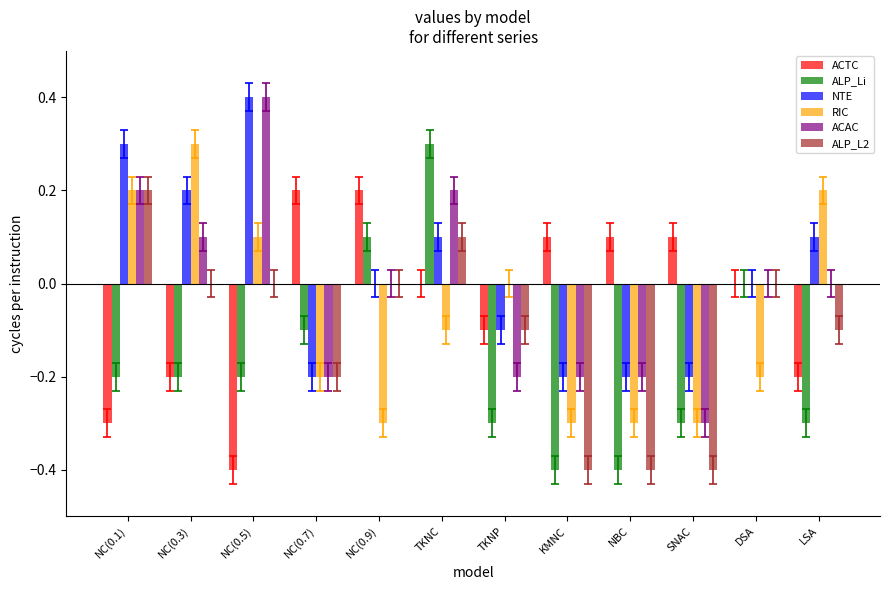

Reading right to left, what are all the values shown in this chart?

ACTC: LSA=-0.2	DSA=0.0	SNAC=0.1	NBC=0.1	KMNC=0.1	TKNP=-0.1	TKNC=0.0	NC(0.9)=0.2	NC(0.7)=0.2	NC(0.5)=-0.4	NC(0.3)=-0.2	NC(0.1)=-0.3
ALP_Li: LSA=-0.3	DSA=0.0	SNAC=-0.3	NBC=-0.4	KMNC=-0.4	TKNP=-0.3	TKNC=0.3	NC(0.9)=0.1	NC(0.7)=-0.1	NC(0.5)=-0.2	NC(0.3)=-0.2	NC(0.1)=-0.2
NTE: LSA=0.1	DSA=0.0	SNAC=-0.2	NBC=-0.2	KMNC=-0.2	TKNP=-0.1	TKNC=0.1	NC(0.9)=0.0	NC(0.7)=-0.2	NC(0.5)=0.4	NC(0.3)=0.2	NC(0.1)=0.3
RIC: LSA=0.2	DSA=-0.2	SNAC=-0.3	NBC=-0.3	KMNC=-0.3	TKNP=0.0	TKNC=-0.1	NC(0.9)=-0.3	NC(0.7)=-0.2	NC(0.5)=0.1	NC(0.3)=0.3	NC(0.1)=0.2
ACAC: LSA=0.0	DSA=0.0	SNAC=-0.3	NBC=-0.2	KMNC=-0.2	TKNP=-0.2	TKNC=0.2	NC(0.9)=0.0	NC(0.7)=-0.2	NC(0.5)=0.4	NC(0.3)=0.1	NC(0.1)=0.2
ALP_L2: LSA=-0.1	DSA=0.0	SNAC=-0.4	NBC=-0.4	KMNC=-0.4	TKNP=-0.1	TKNC=0.1	NC(0.9)=0.0	NC(0.7)=-0.2	NC(0.5)=0.0	NC(0.3)=0.0	NC(0.1)=0.2